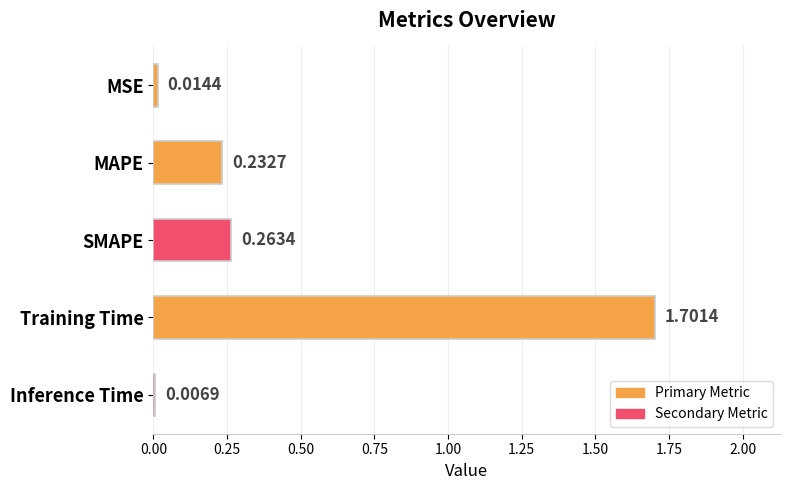

Where is the data nearest to the value 0?

Inference Time